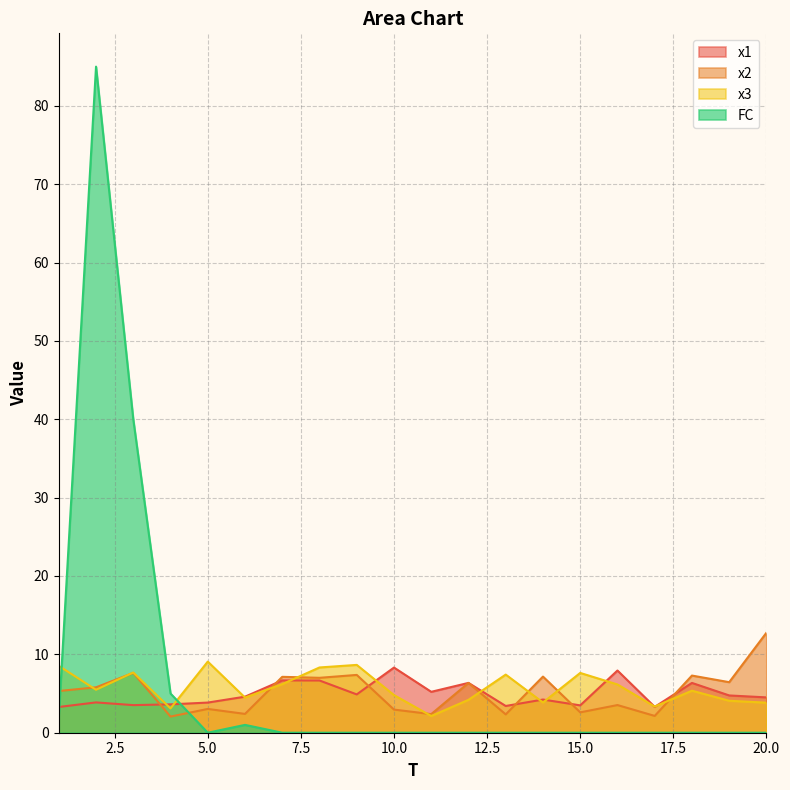

List the series in order of their peak value, highest first.

FC, x2, x3, x1